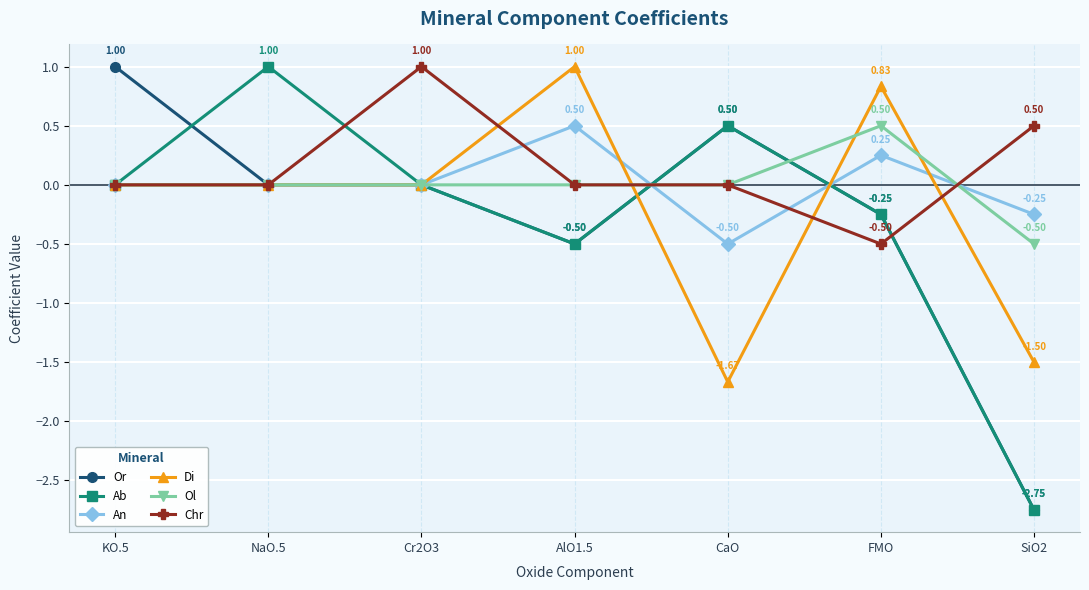

How many values in Chr are below zero?

1